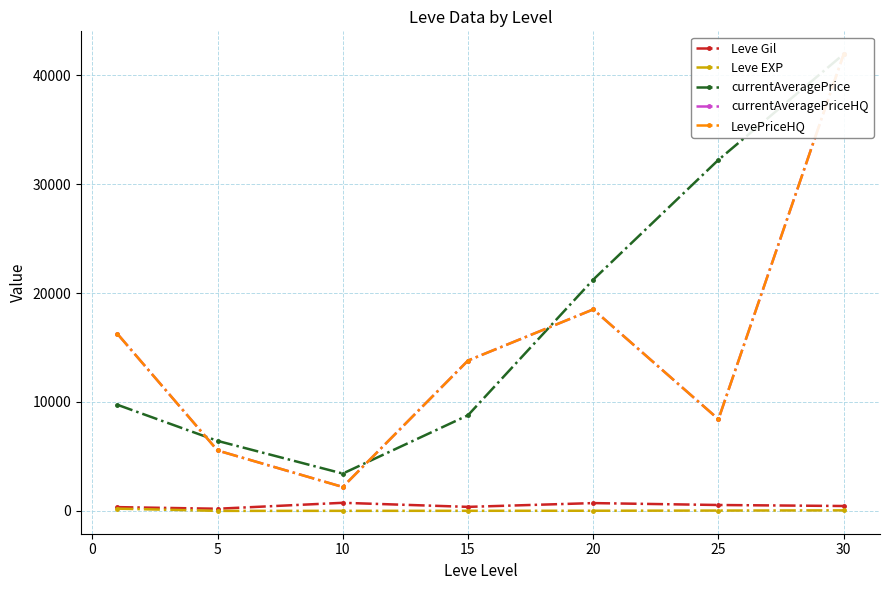

How many data points in Leve Gil are less than 452?

3